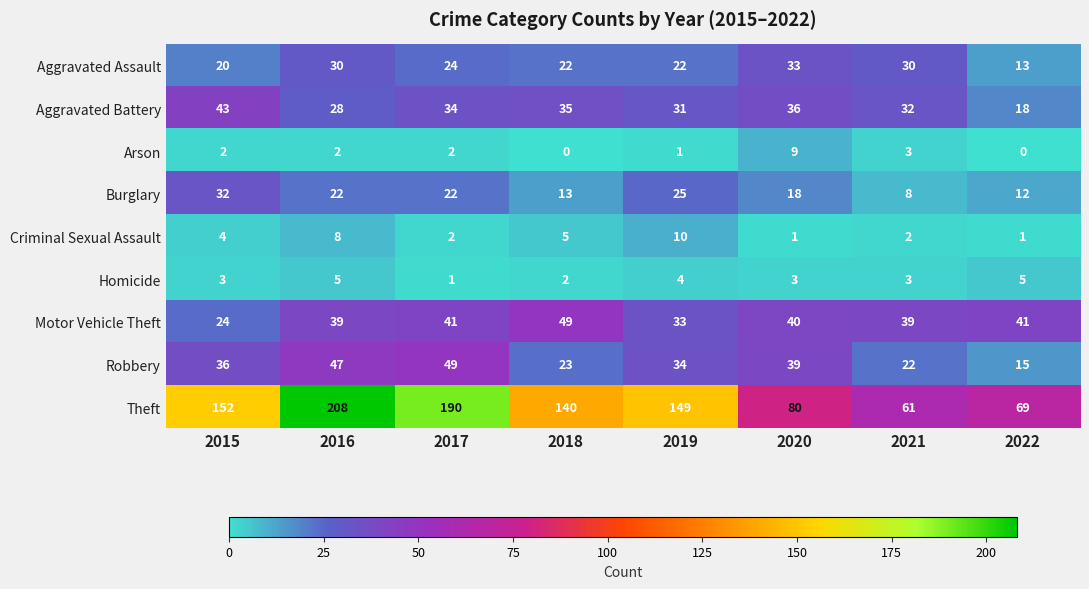

What is the total value across all series at 2016?

389